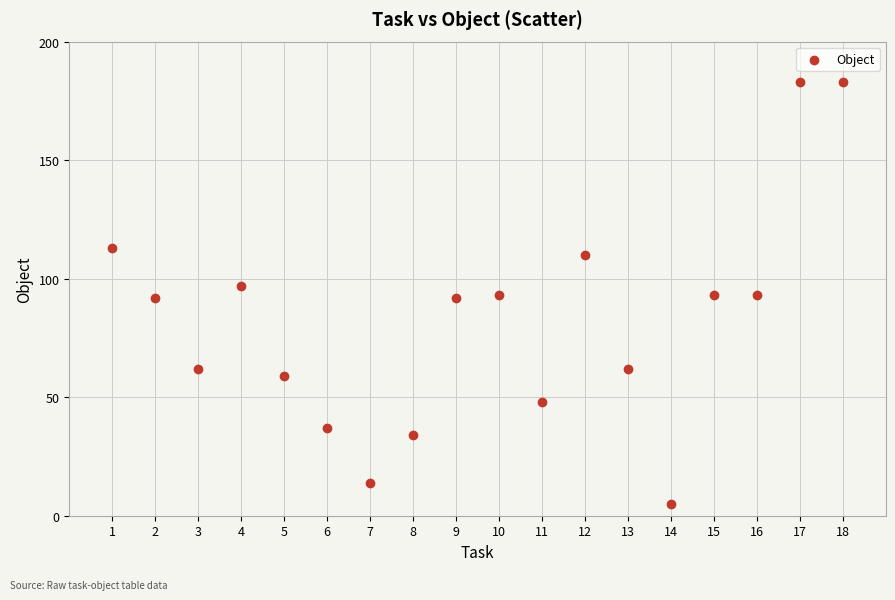

What is the range of X values (max minus min)?

17